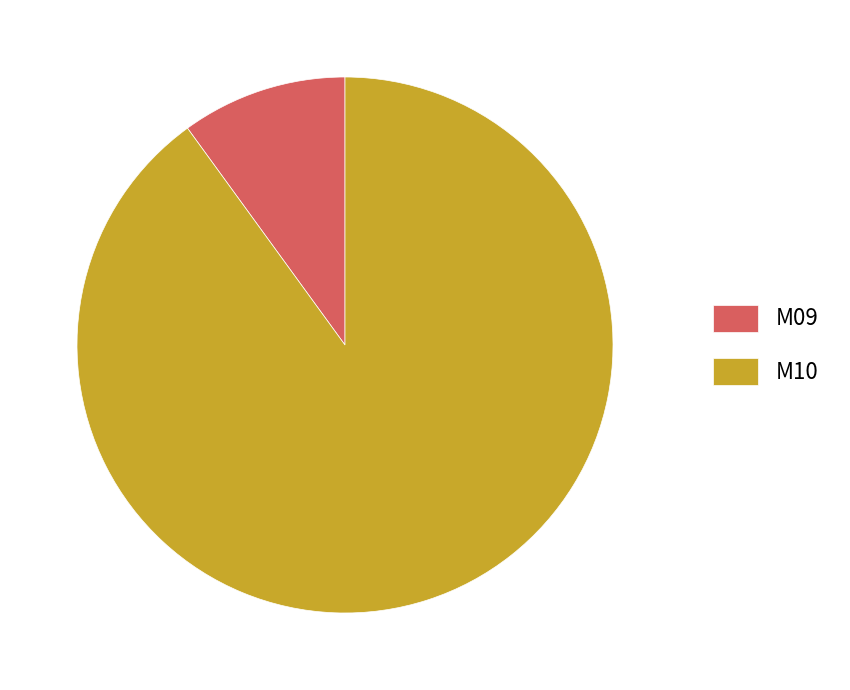

True or false: M09 accounts for 1% of the total.

False